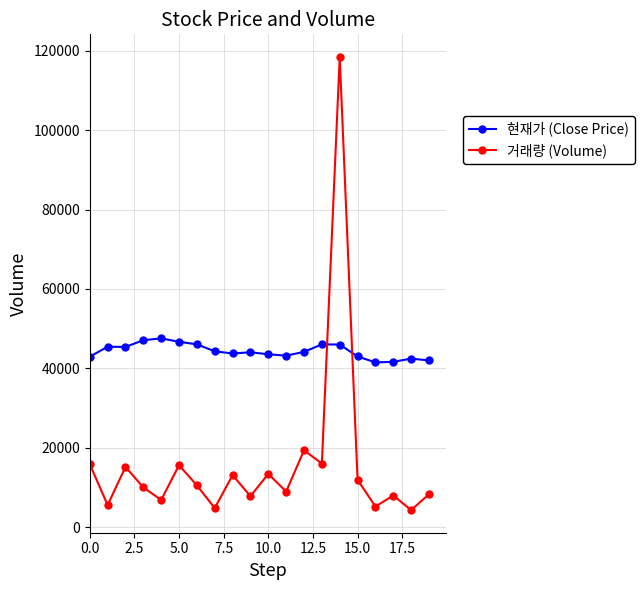

What is the value of the 거래량 (Volume) point at the 5th from the left?

6860